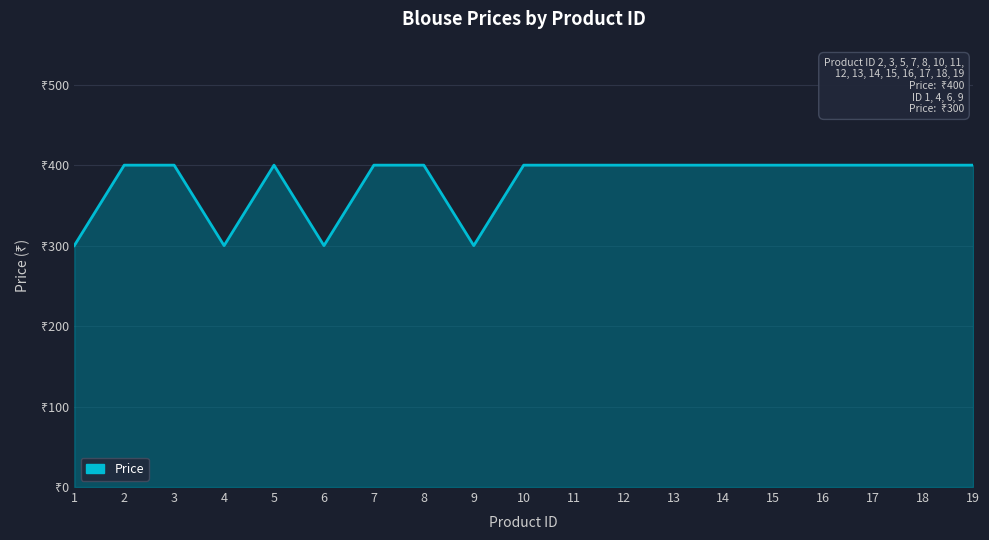

Which has a higher value, 17 or 11?

17